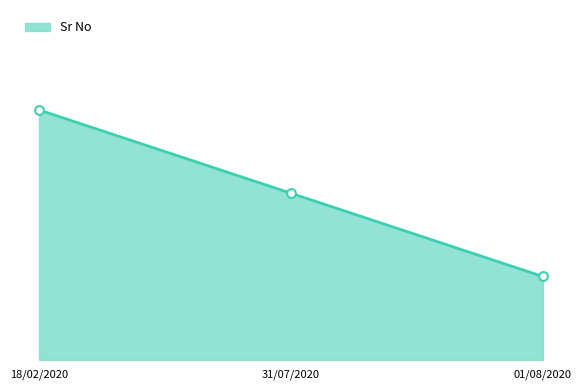

Which has a higher value, 31/07/2020 or 01/08/2020?

31/07/2020